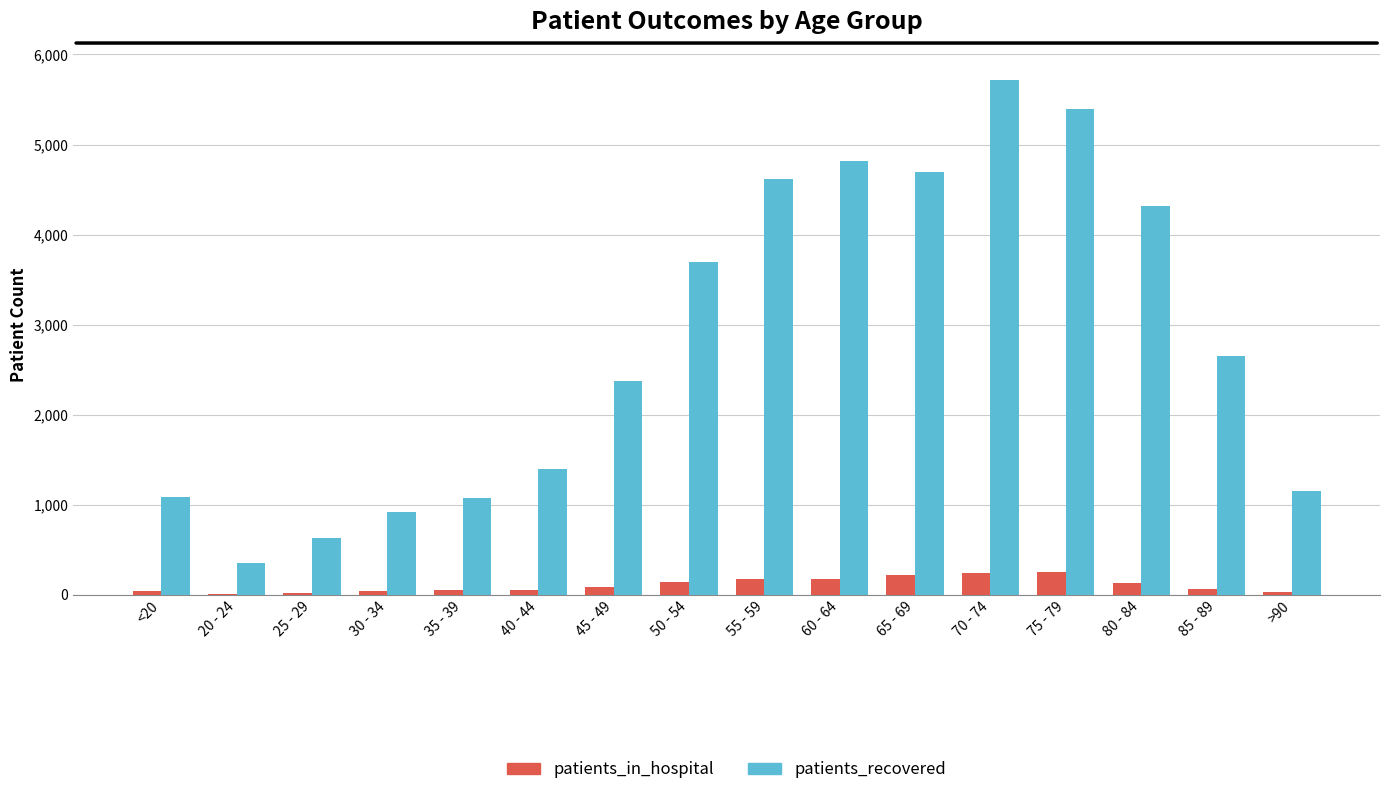

Between 60 - 64 and 85 - 89, which series saw the biggest shift?

patients_recovered